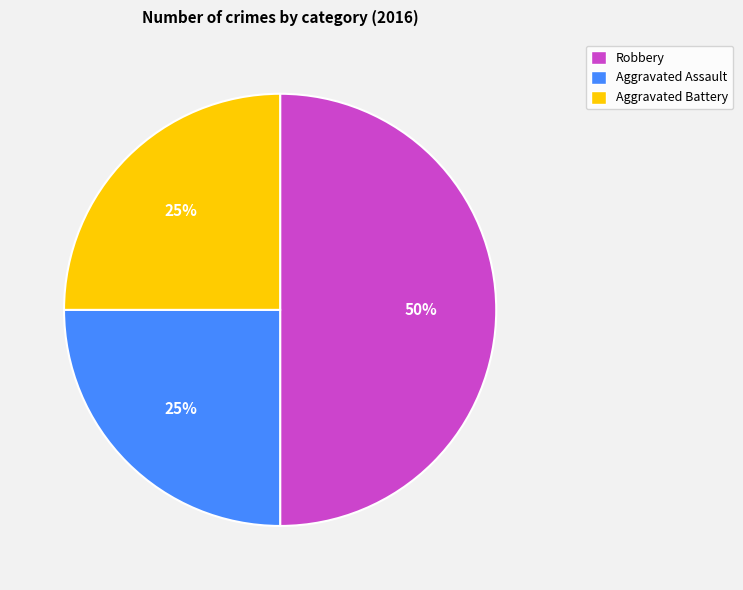

Is the sum of Aggravated Battery and Robbery greater than half?

Yes